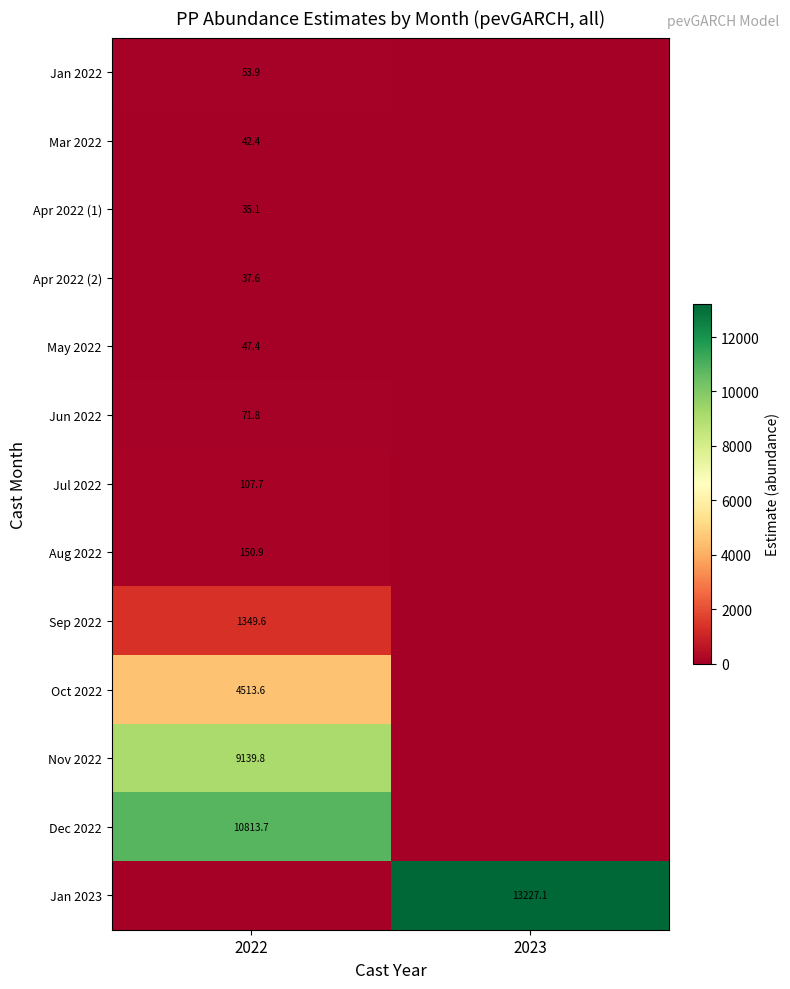

Which label corresponds to the largest value in the chart?

2023